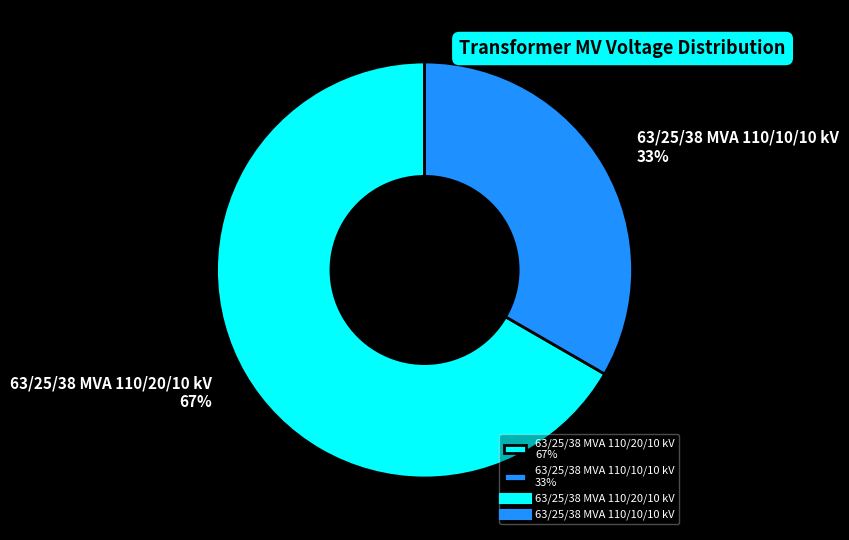

To the nearest percent, what is the combined percentage of 63/25/38 MVA 110/20/10 kV and 63/25/38 MVA 110/10/10 kV?

100%